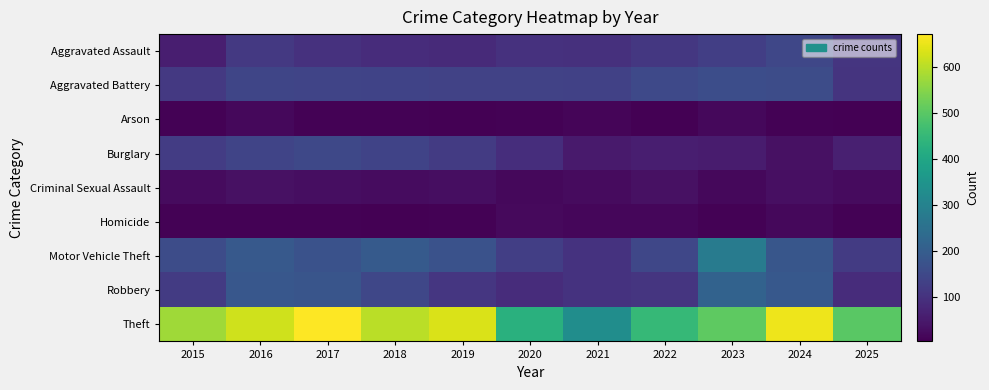

Rank the series by their maximum value, from lowest to highest.

Arson, Homicide, Criminal Sexual Assault, Aggravated Assault, Burglary, Aggravated Battery, Robbery, Motor Vehicle Theft, Theft